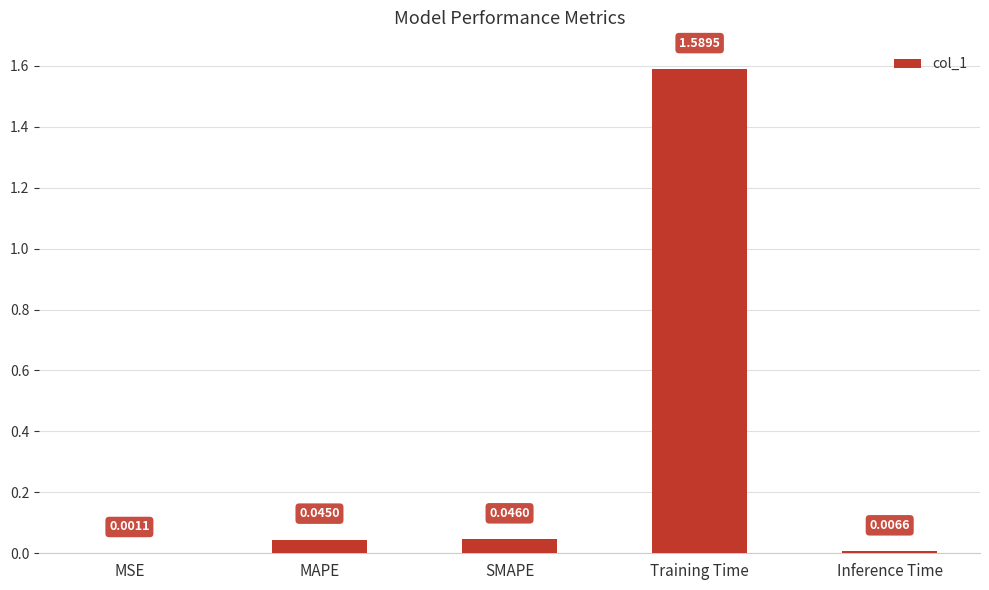

What is the change in value from MSE to Training Time?

+1.6